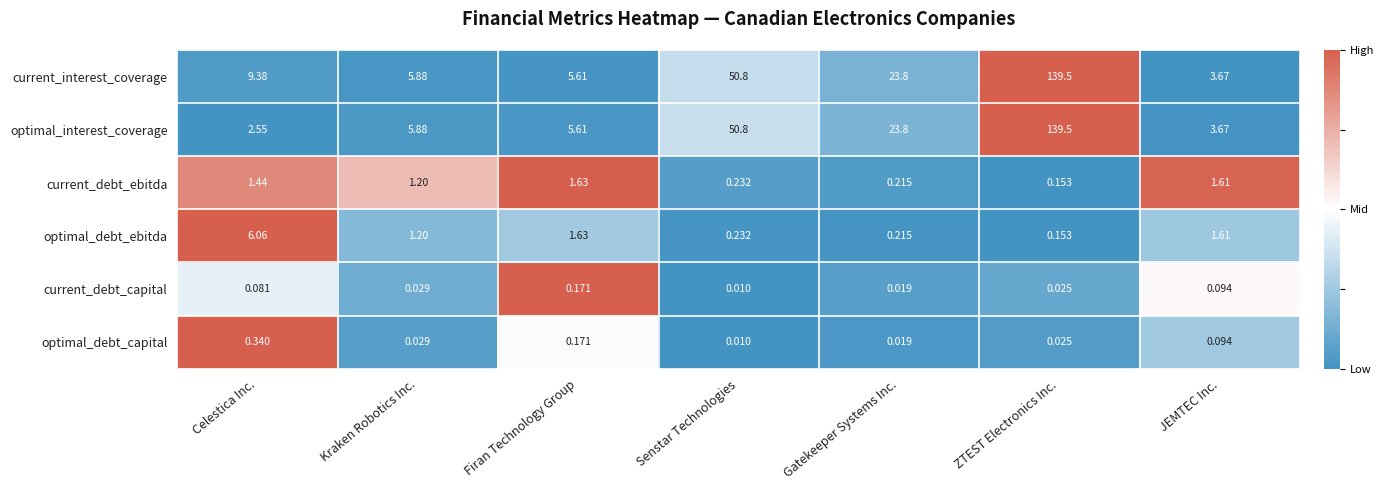

Count the number of categories in the chart.

7